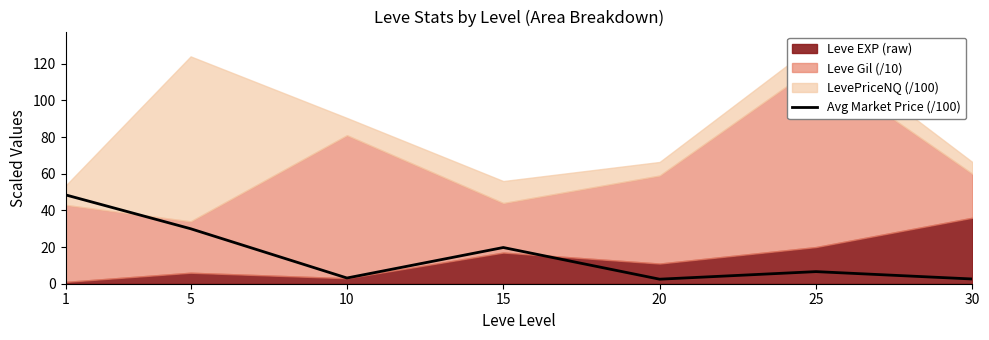

List the labels in order of value, smallest first.

20, 30, 10, 25, 15, 5, 1